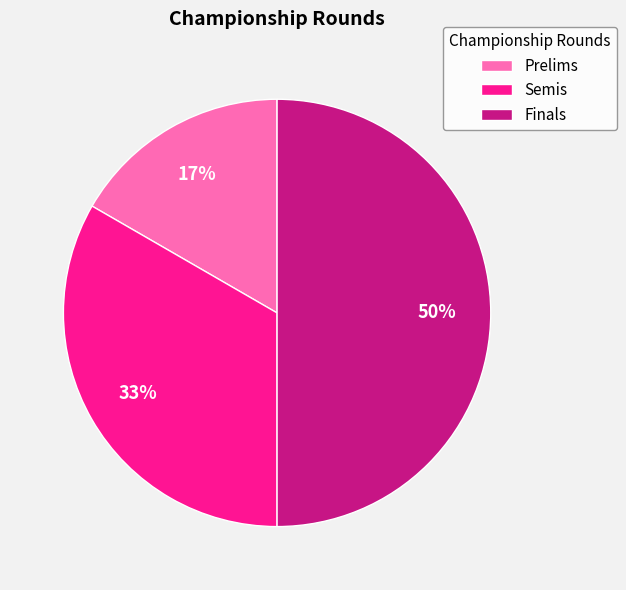

Combined, do Semis and Finals account for over 50%?

Yes